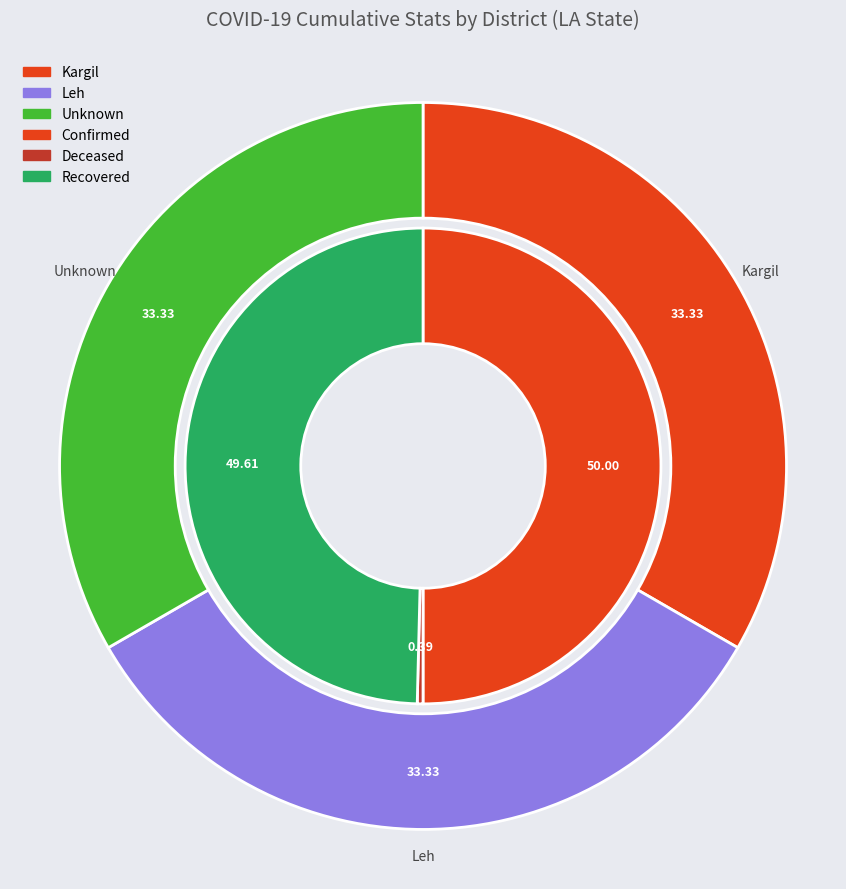

Combined, what portion of the pie is Kargil and Unknown?

66.7%